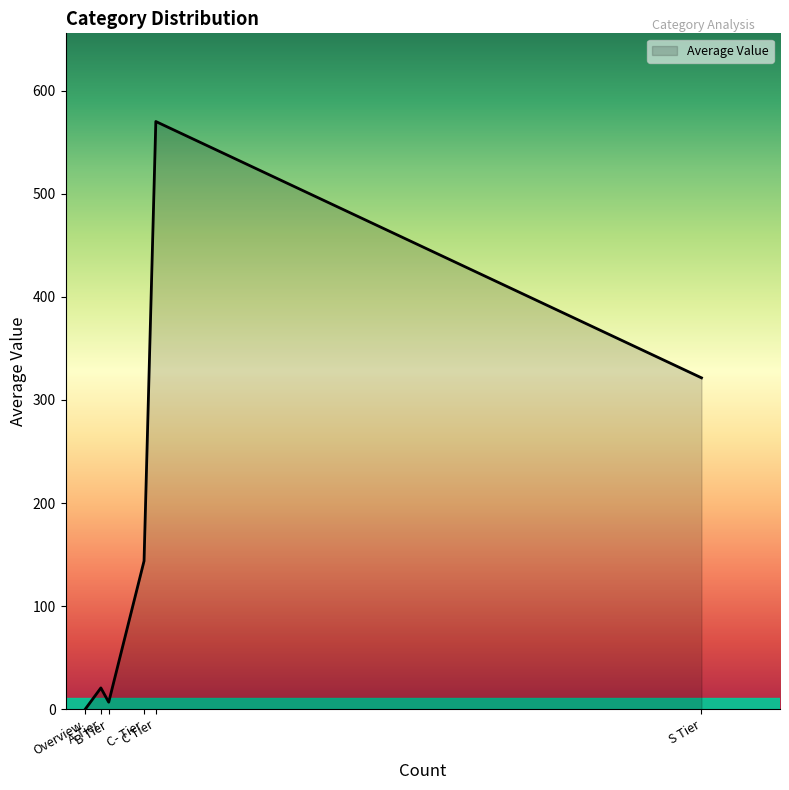

What is the difference between the maximum and second lowest values?

563.1